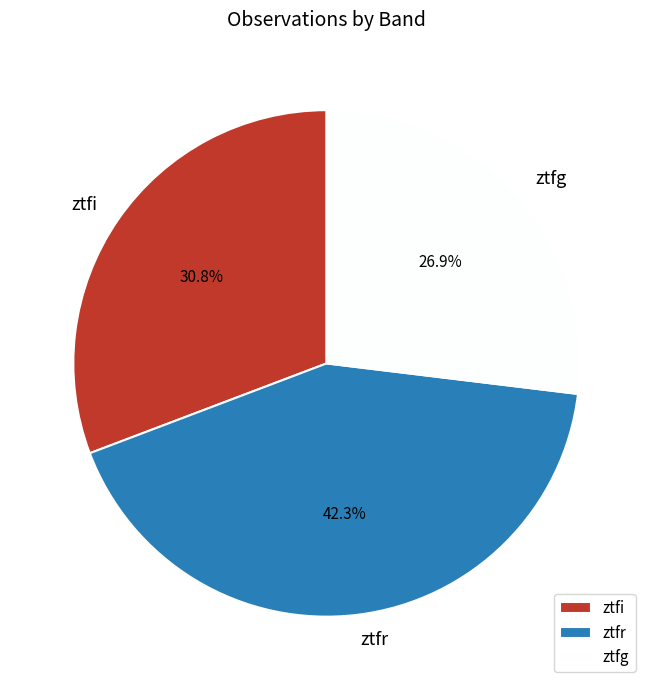

What percentage is the ztfg slice, to the nearest percent?

27%